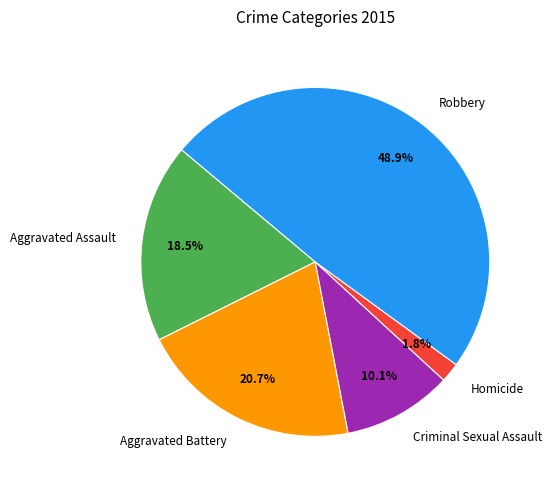

Approximately how many times larger is the value at Aggravated Battery compared to Aggravated Assault?

1.1